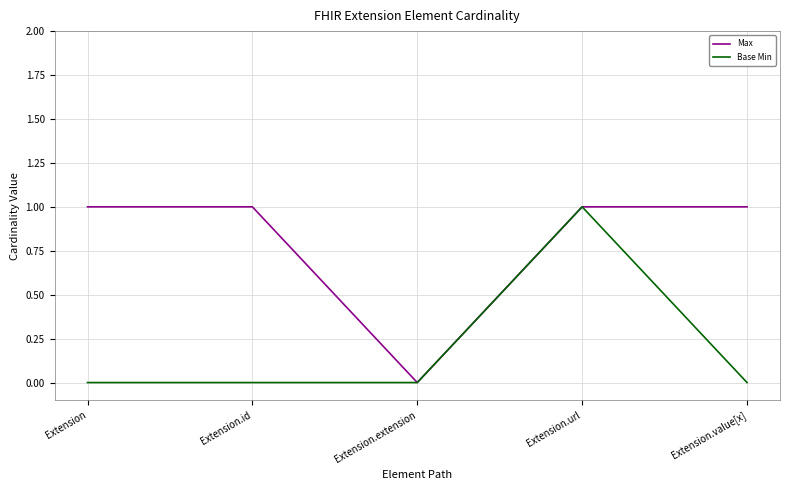

The value of Max at Extension is 1. True or false?

True